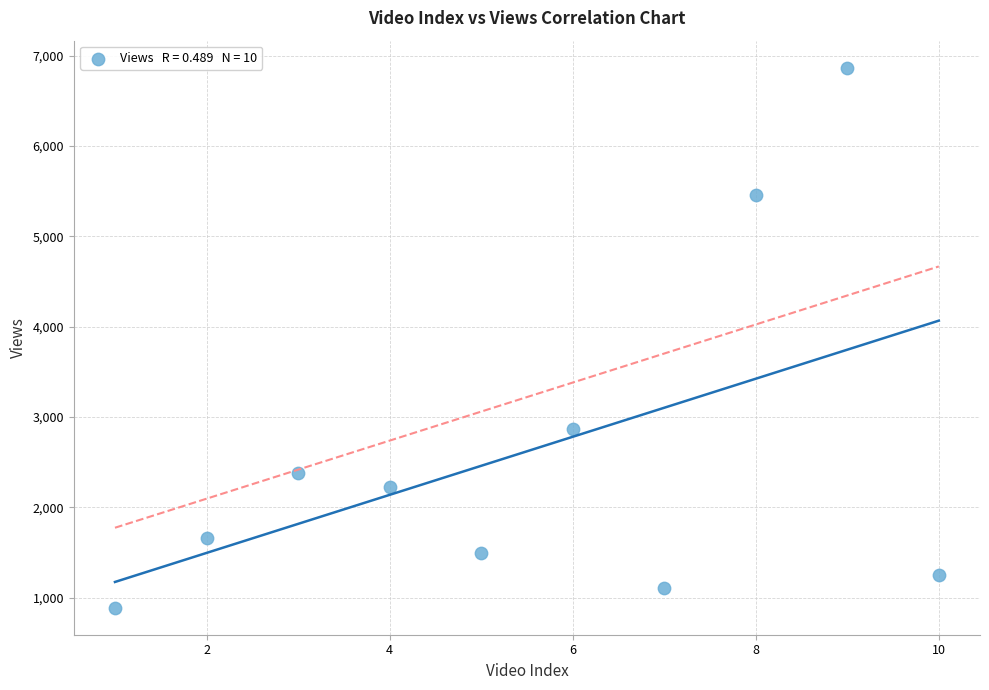

What is the average Y value?

2622